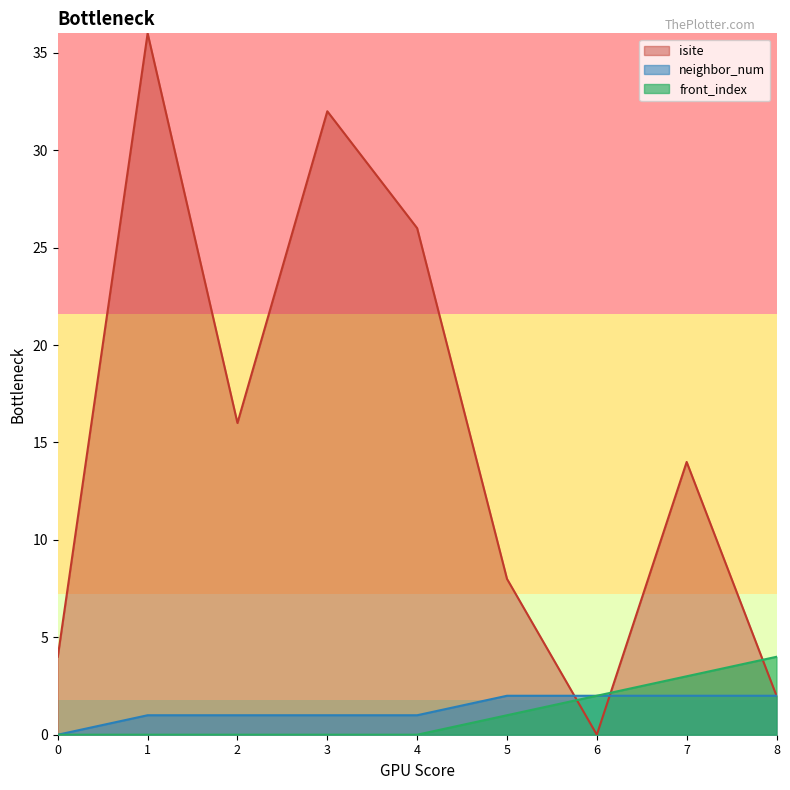

List the labels in order of front_index value, largest first.

8, 7, 6, 5, 0, 1, 2, 3, 4